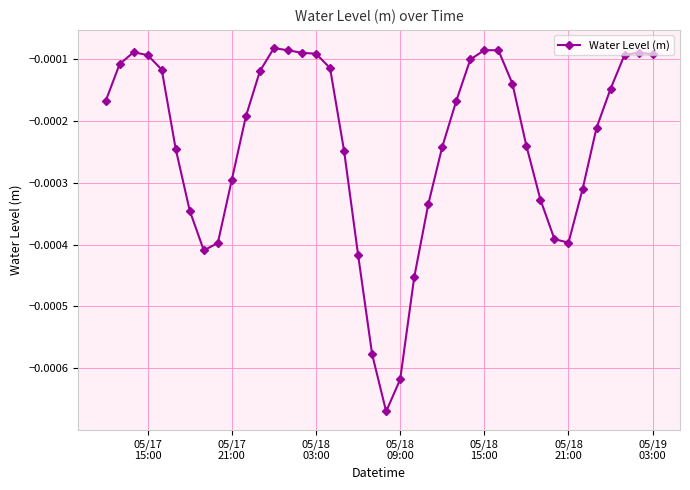

How many lines are shown in the chart?

1